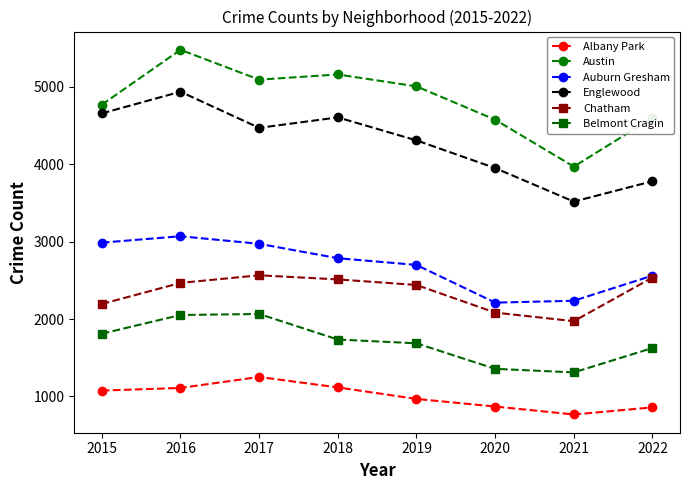

At which label does Englewood first exceed 4472?

2015